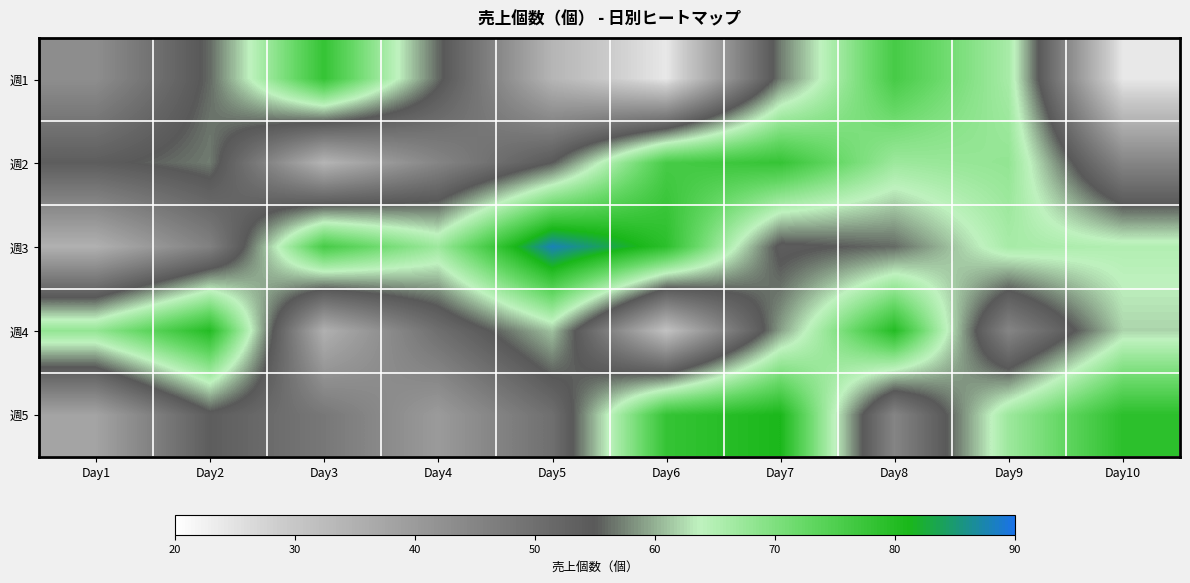

Reading left to right, what are all the values shown in this chart?

週1: Day1=43	Day2=56	Day3=78	Day4=56	Day5=34	Day6=24	Day7=57	Day8=76	Day9=66	Day10=24
週2: Day1=54	Day2=57	Day3=34	Day4=45	Day5=55	Day6=76	Day7=78	Day8=67	Day9=68	Day10=45
週3: Day1=35	Day2=46	Day3=76	Day4=67	Day5=88	Day6=79	Day7=54	Day8=56	Day9=66	Day10=65
週4: Day1=68	Day2=80	Day3=35	Day4=50	Day5=61	Day6=31	Day7=59	Day8=80	Day9=45	Day10=62
週5: Day1=38	Day2=54	Day3=48	Day4=40	Day5=50	Day6=78	Day7=81	Day8=45	Day9=67	Day10=79